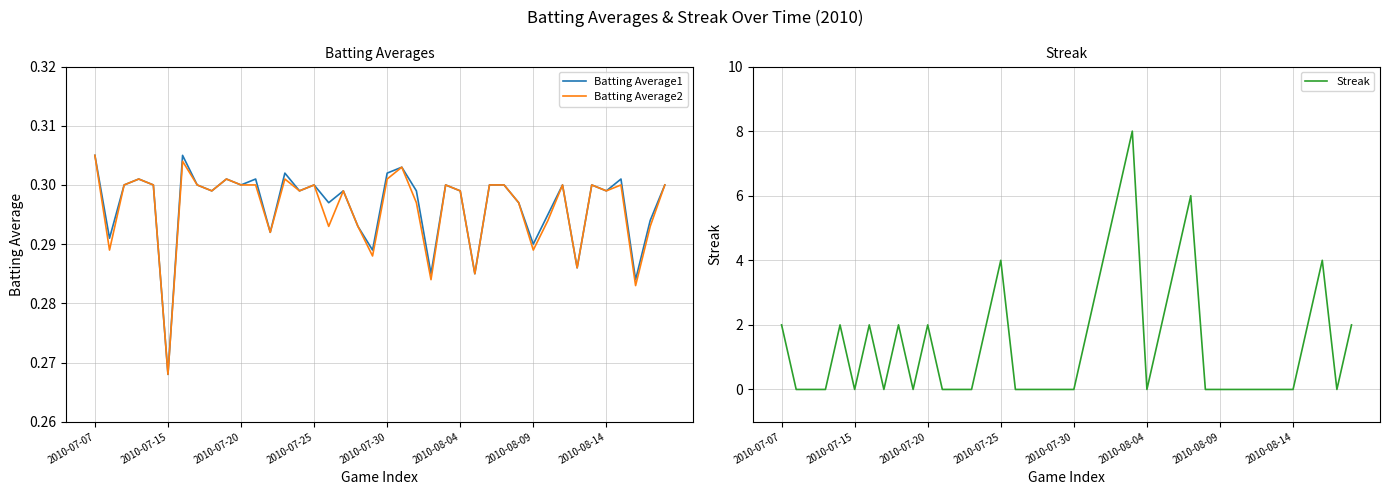

In Streak, how many points are higher than both neighbors (excluding endpoints)?

8